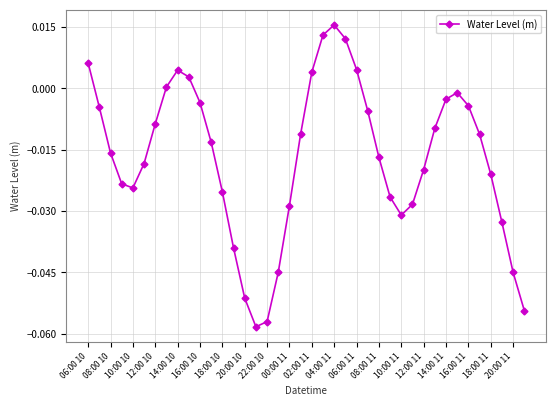

How many points are lower than both their immediate neighbors (excluding endpoints)?

3